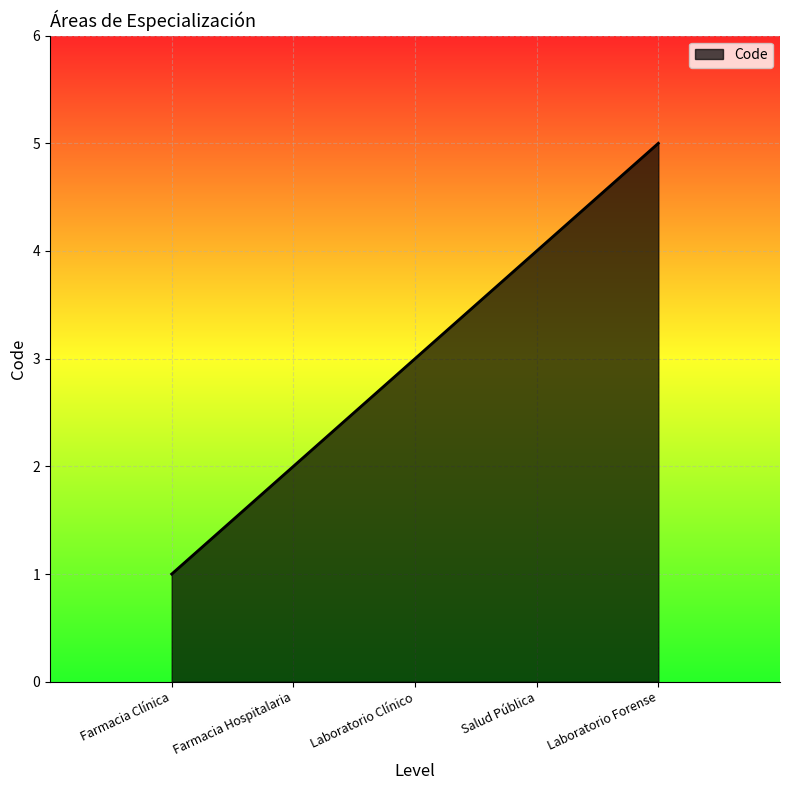

Rank the categories by value from lowest to highest.

Farmacia Clínica, Farmacia Hospitalaria, Laboratorio Clínico, Salud Pública, Laboratorio Forense